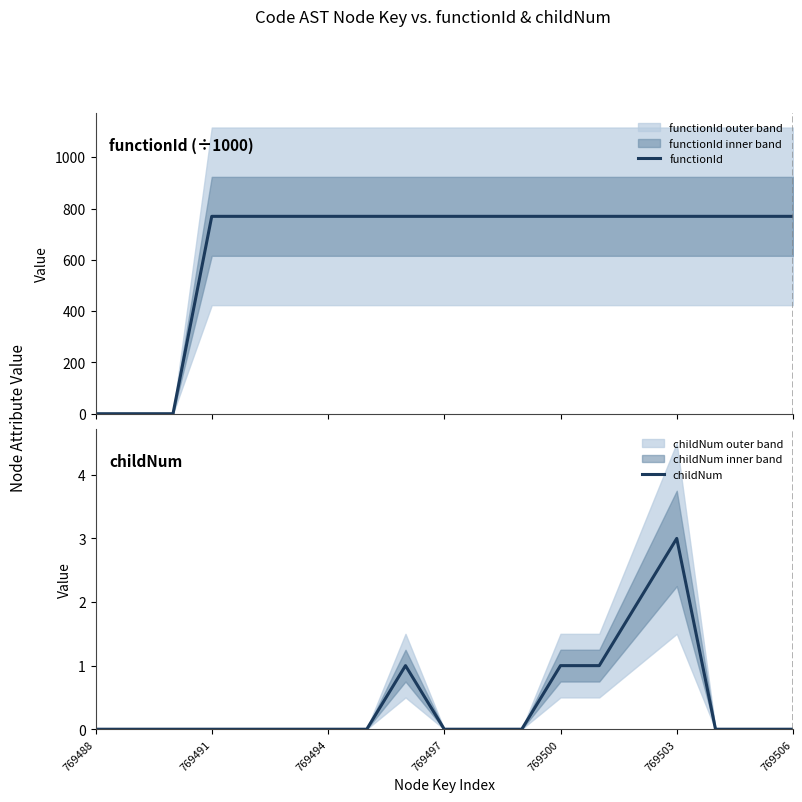

Rank the series by their average value, from lowest to highest.

childNum, functionId